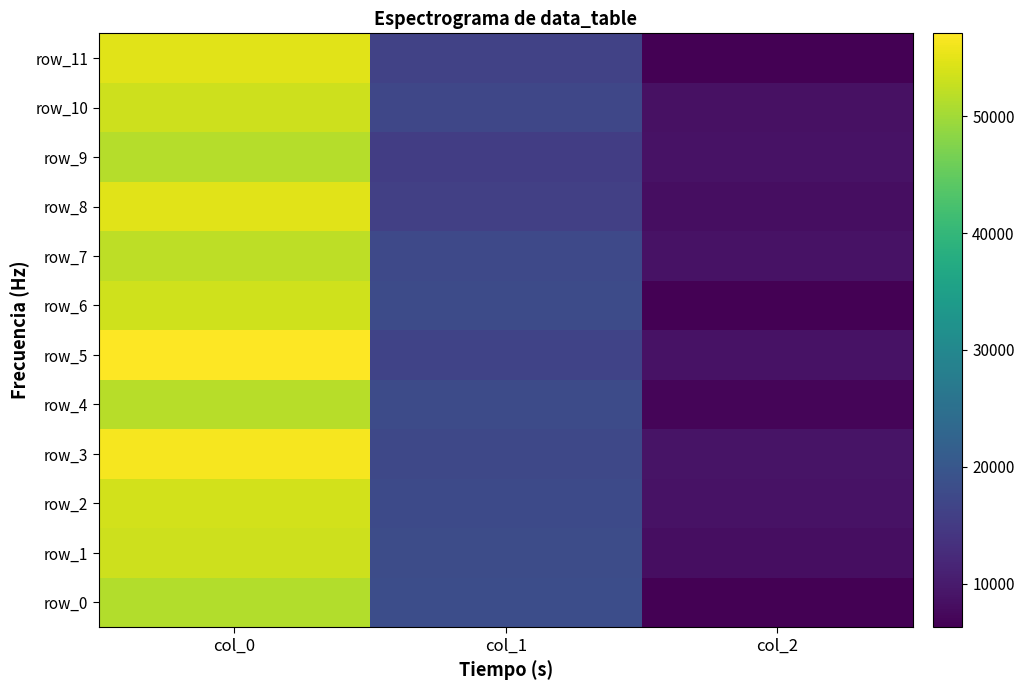

At which label is row_0 closest to 28761?

col_1